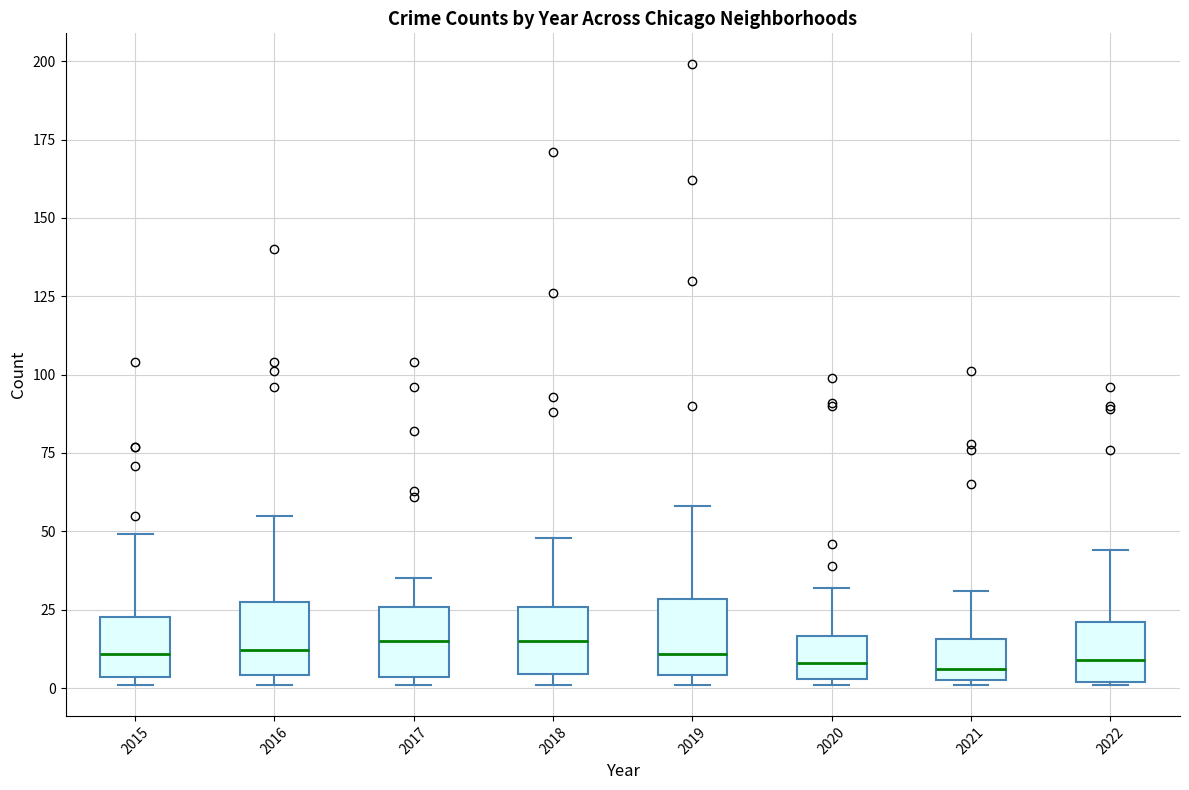

Where is the upper edge of the box at x = 2021 on the y-axis? The values are not printed on the chart, so give them approximately, as read against the axis.

15